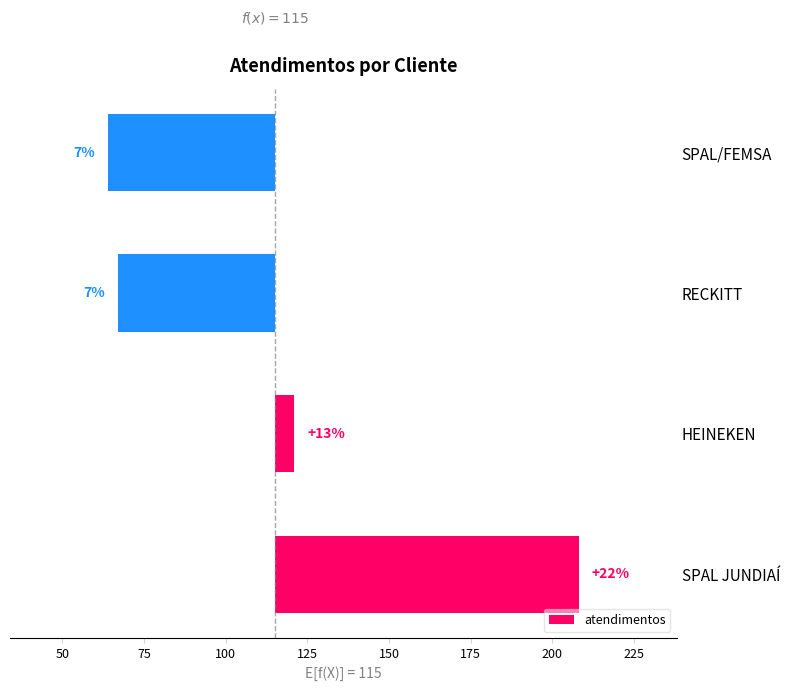

Is it true that the value at HEINEKEN is 2?

False